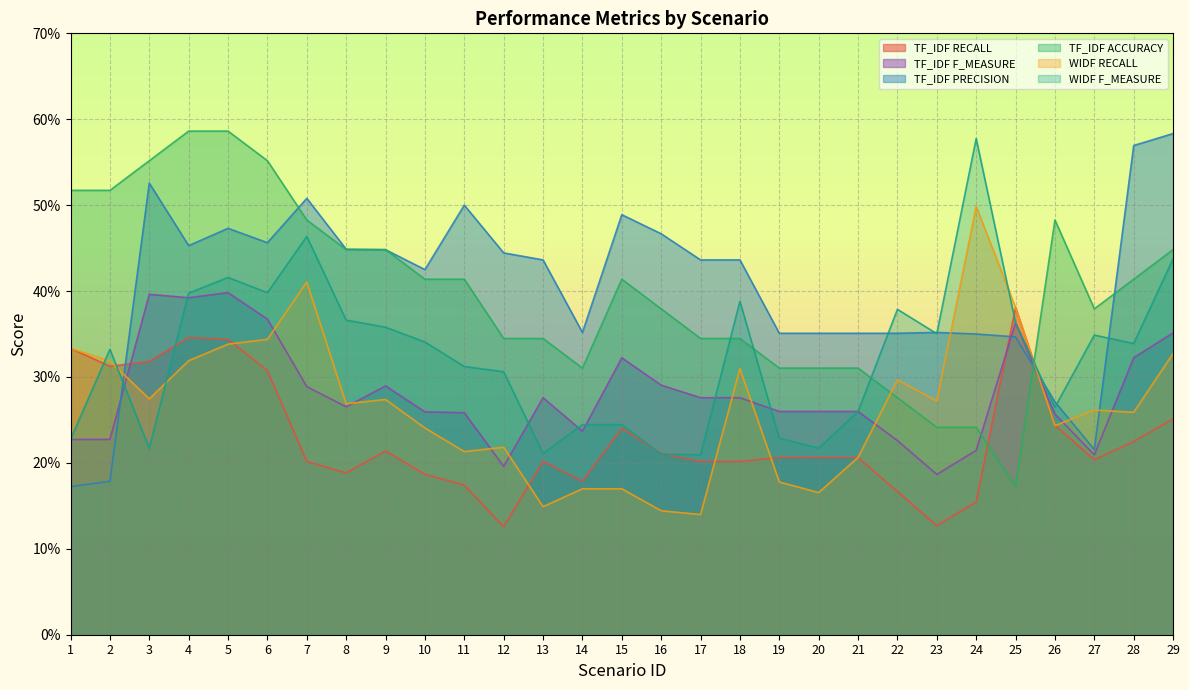

Count the TF_IDF RECALL values in the range 0 to 1.

29